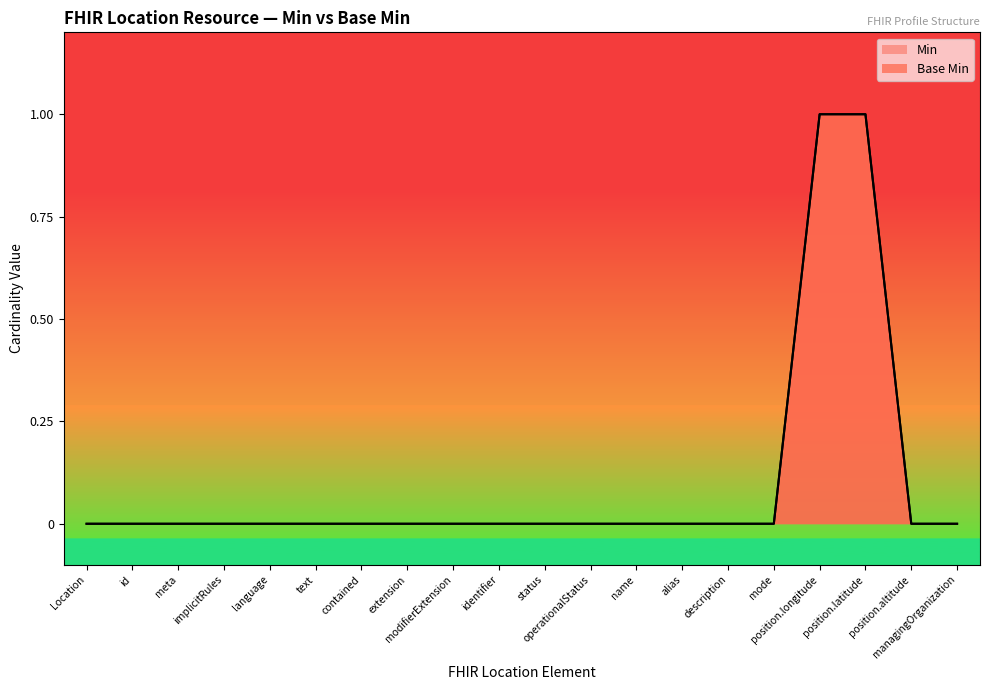

How many values are above zero?

2